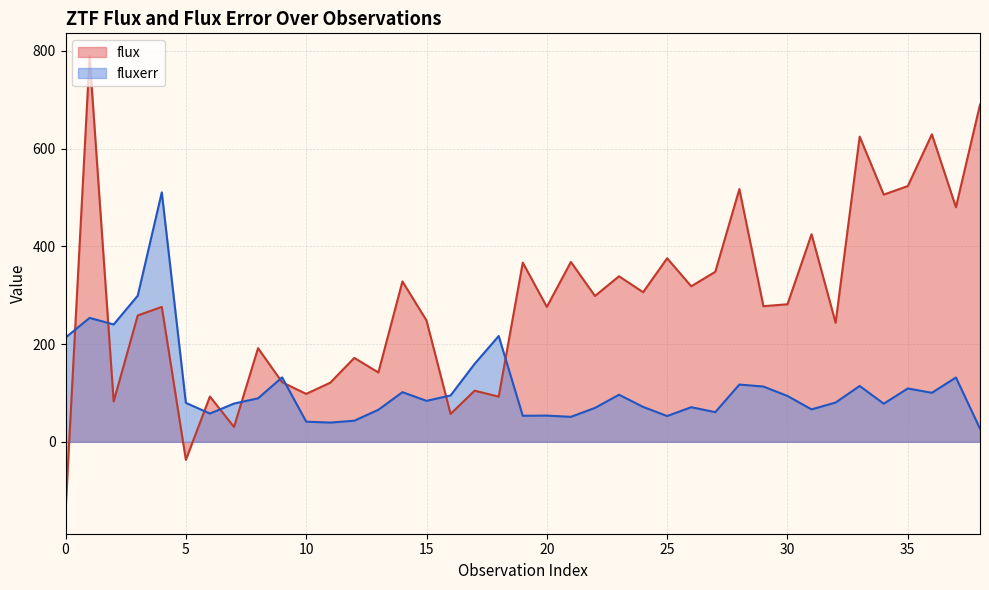

Which series changed the most between 13 and 29?

flux